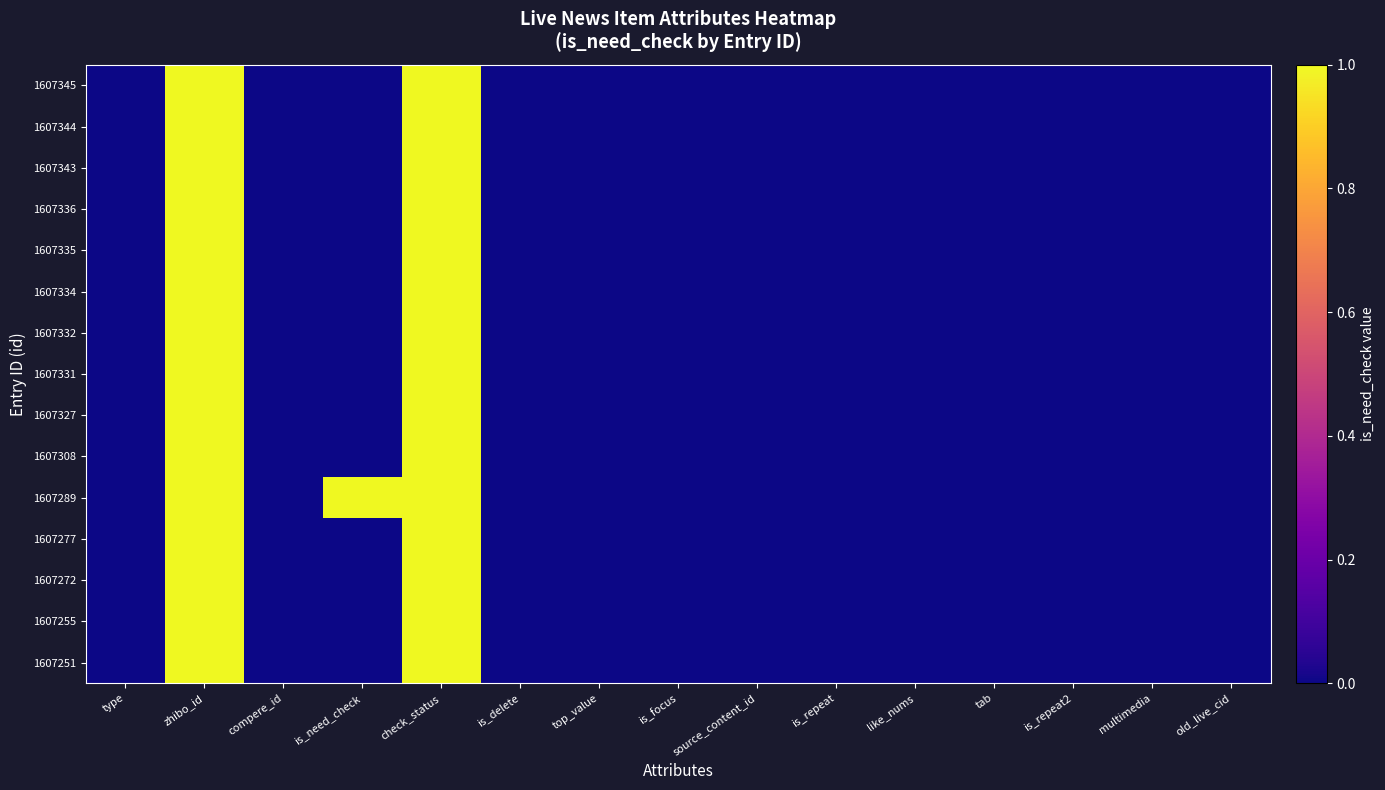

Reading left to right, list all the values displayed in this chart.

1607345: type=0	zhibo_id=152	compere_id=0	is_need_check=0	check_status=1	is_delete=0	top_value=0	is_focus=0	source_content_id=0	is_repeat=0	like_nums=0	tab=0	is_repeat2=0	multimedia=0	old_live_cid=0
1607344: type=0	zhibo_id=152	compere_id=0	is_need_check=0	check_status=1	is_delete=0	top_value=0	is_focus=0	source_content_id=0	is_repeat=0	like_nums=0	tab=0	is_repeat2=0	multimedia=0	old_live_cid=0
1607343: type=0	zhibo_id=152	compere_id=0	is_need_check=0	check_status=1	is_delete=0	top_value=0	is_focus=0	source_content_id=0	is_repeat=0	like_nums=0	tab=0	is_repeat2=0	multimedia=0	old_live_cid=0
1607336: type=0	zhibo_id=152	compere_id=0	is_need_check=0	check_status=1	is_delete=0	top_value=0	is_focus=0	source_content_id=0	is_repeat=0	like_nums=0	tab=0	is_repeat2=0	multimedia=0	old_live_cid=0
1607335: type=0	zhibo_id=152	compere_id=0	is_need_check=0	check_status=1	is_delete=0	top_value=0	is_focus=0	source_content_id=0	is_repeat=0	like_nums=0	tab=0	is_repeat2=0	multimedia=0	old_live_cid=0
1607334: type=0	zhibo_id=152	compere_id=0	is_need_check=0	check_status=1	is_delete=0	top_value=0	is_focus=0	source_content_id=0	is_repeat=0	like_nums=0	tab=0	is_repeat2=0	multimedia=0	old_live_cid=0
1607332: type=0	zhibo_id=152	compere_id=0	is_need_check=0	check_status=1	is_delete=0	top_value=0	is_focus=0	source_content_id=0	is_repeat=0	like_nums=0	tab=0	is_repeat2=0	multimedia=0	old_live_cid=0
1607331: type=0	zhibo_id=152	compere_id=0	is_need_check=0	check_status=1	is_delete=0	top_value=0	is_focus=0	source_content_id=0	is_repeat=0	like_nums=0	tab=0	is_repeat2=0	multimedia=0	old_live_cid=0
1607327: type=0	zhibo_id=152	compere_id=0	is_need_check=0	check_status=1	is_delete=0	top_value=0	is_focus=0	source_content_id=0	is_repeat=0	like_nums=0	tab=0	is_repeat2=0	multimedia=0	old_live_cid=0
1607308: type=0	zhibo_id=152	compere_id=0	is_need_check=0	check_status=1	is_delete=0	top_value=0	is_focus=0	source_content_id=0	is_repeat=0	like_nums=0	tab=0	is_repeat2=0	multimedia=0	old_live_cid=0
1607289: type=0	zhibo_id=152	compere_id=0	is_need_check=1	check_status=1	is_delete=0	top_value=0	is_focus=0	source_content_id=0	is_repeat=0	like_nums=0	tab=0	is_repeat2=0	multimedia=0	old_live_cid=0
1607277: type=0	zhibo_id=152	compere_id=0	is_need_check=0	check_status=1	is_delete=0	top_value=0	is_focus=0	source_content_id=0	is_repeat=0	like_nums=0	tab=0	is_repeat2=0	multimedia=0	old_live_cid=0
1607272: type=0	zhibo_id=152	compere_id=0	is_need_check=0	check_status=1	is_delete=0	top_value=0	is_focus=0	source_content_id=0	is_repeat=0	like_nums=0	tab=0	is_repeat2=0	multimedia=0	old_live_cid=0
1607255: type=0	zhibo_id=152	compere_id=0	is_need_check=0	check_status=1	is_delete=0	top_value=0	is_focus=0	source_content_id=0	is_repeat=0	like_nums=0	tab=0	is_repeat2=0	multimedia=0	old_live_cid=0
1607251: type=0	zhibo_id=152	compere_id=0	is_need_check=0	check_status=1	is_delete=0	top_value=0	is_focus=0	source_content_id=0	is_repeat=0	like_nums=0	tab=0	is_repeat2=0	multimedia=0	old_live_cid=0